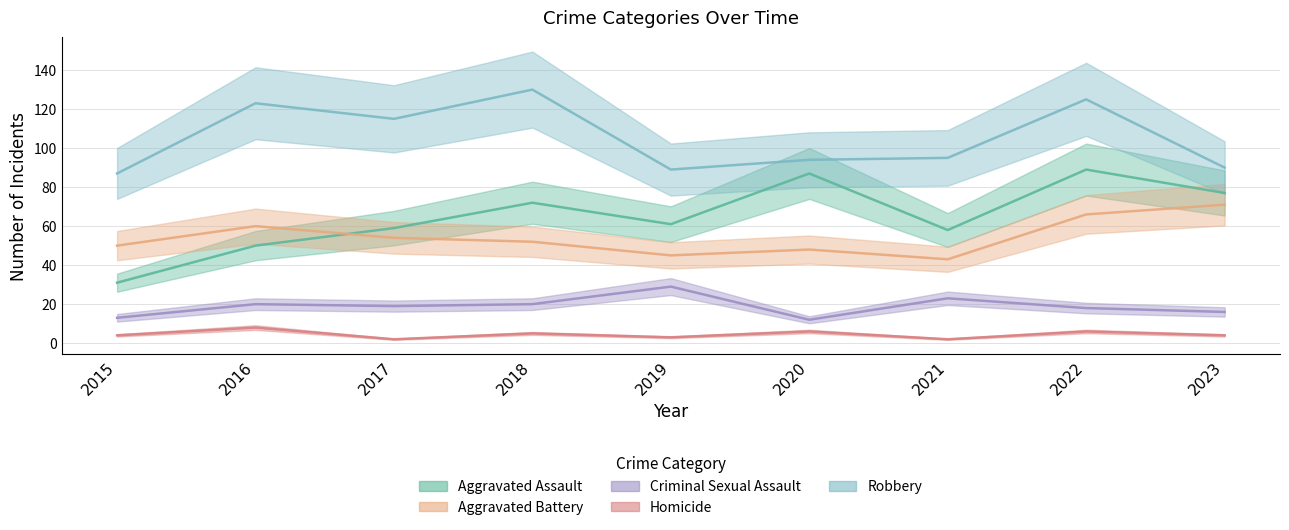

What are all the series names shown in the legend?

Aggravated Assault, Aggravated Battery, Criminal Sexual Assault, Homicide, Robbery